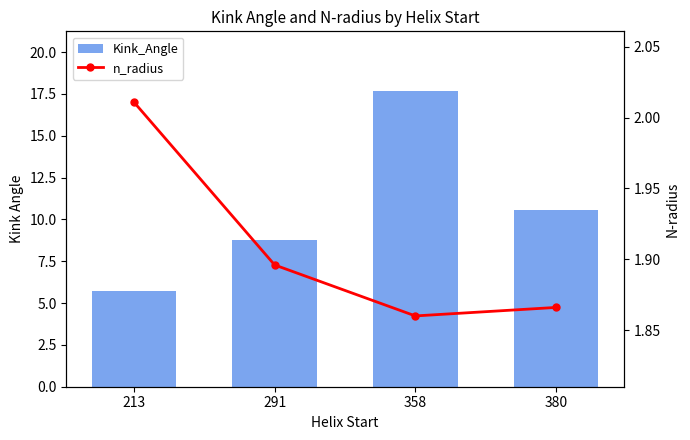

Where is n_radius nearest to the value 1?

358